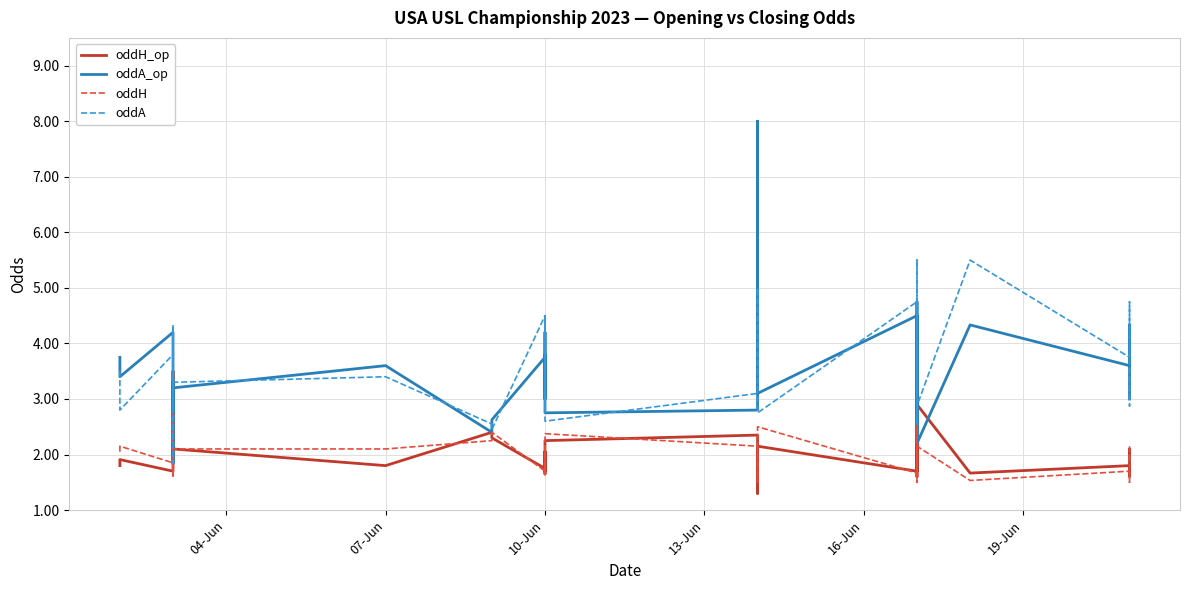

Is the value of oddH at 12 greater than the value of oddA at 23?

No